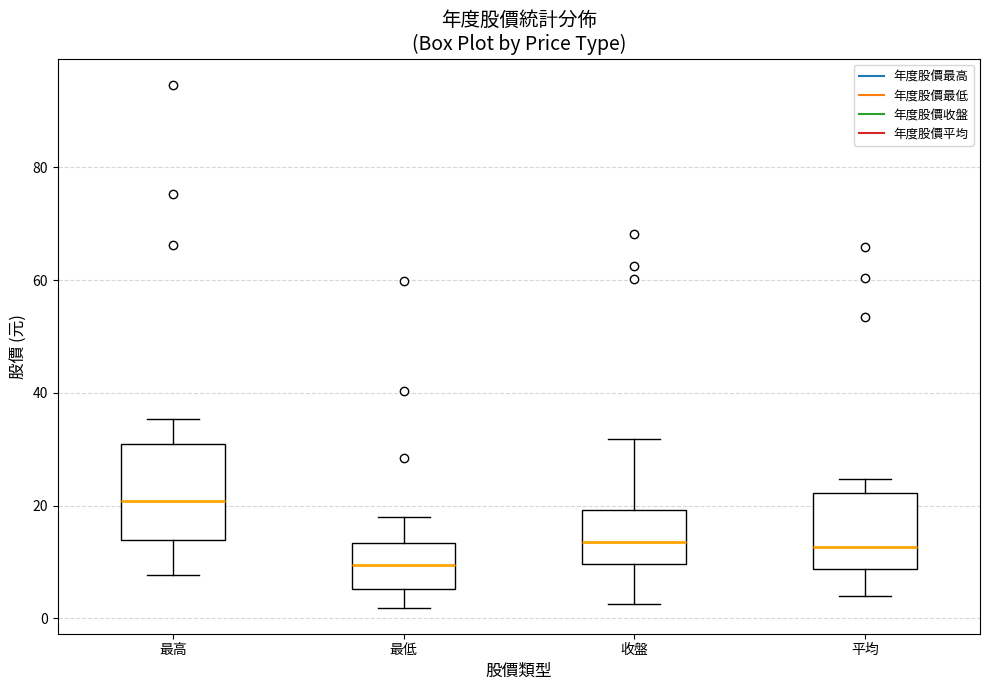

Which box's median line is the lowest?

最低